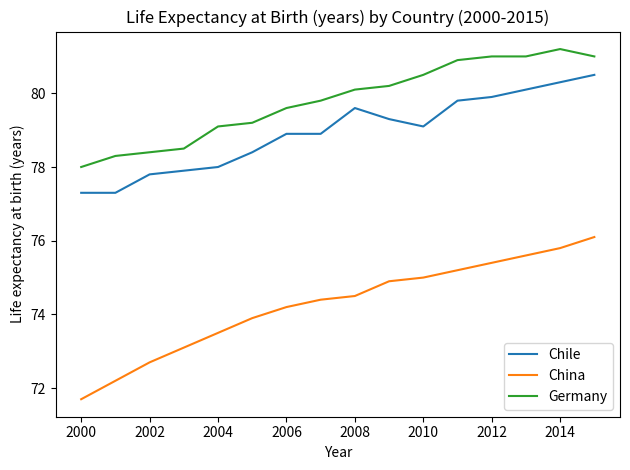

What is the maximum value shown in the chart?

81.2